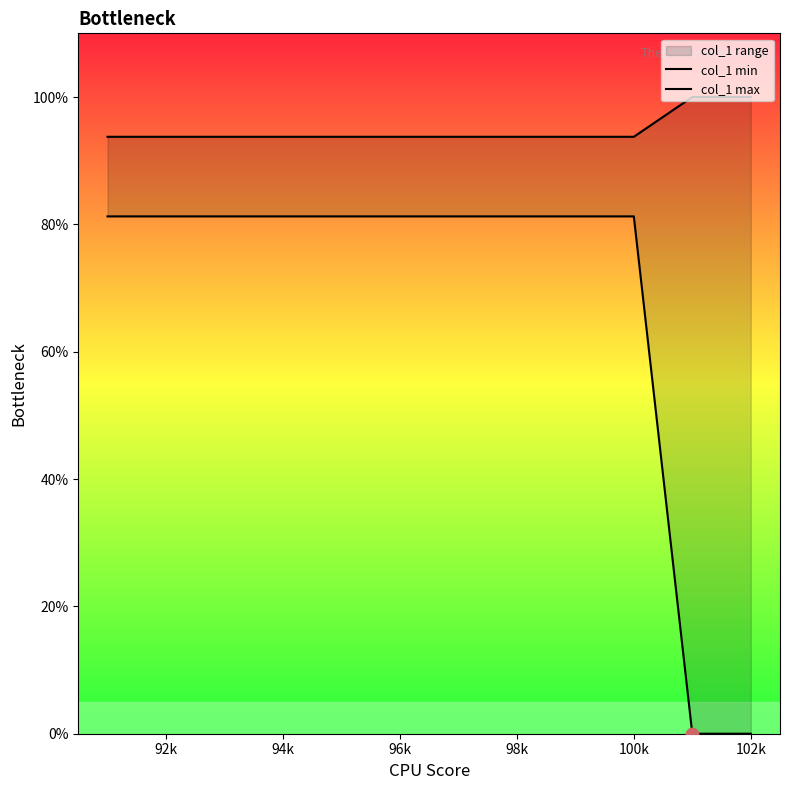

Which series contains the lowest Y value?

col_1 min